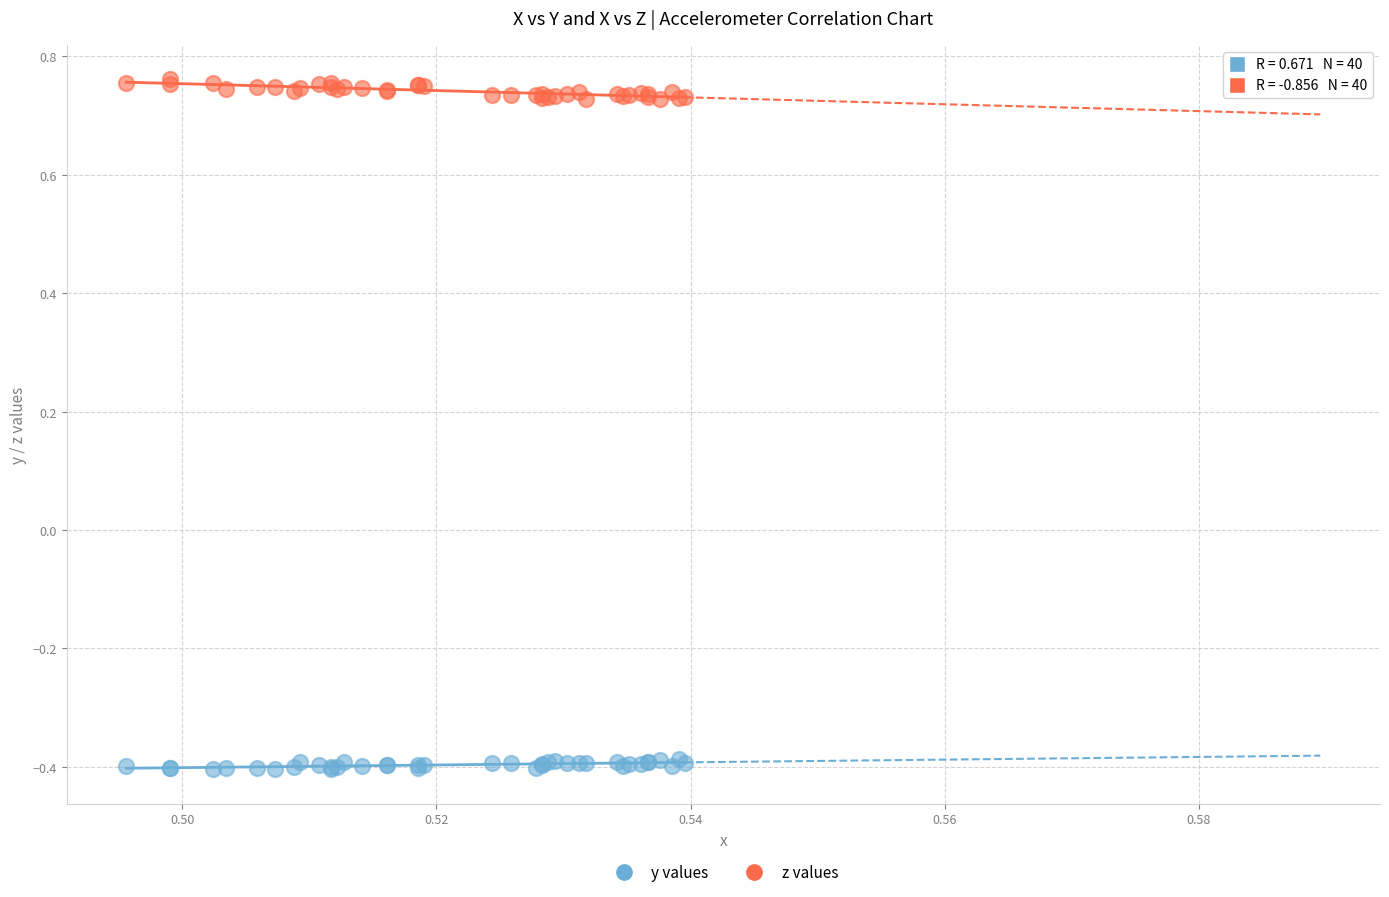

Which series reaches the minimum Y coordinate?

y values